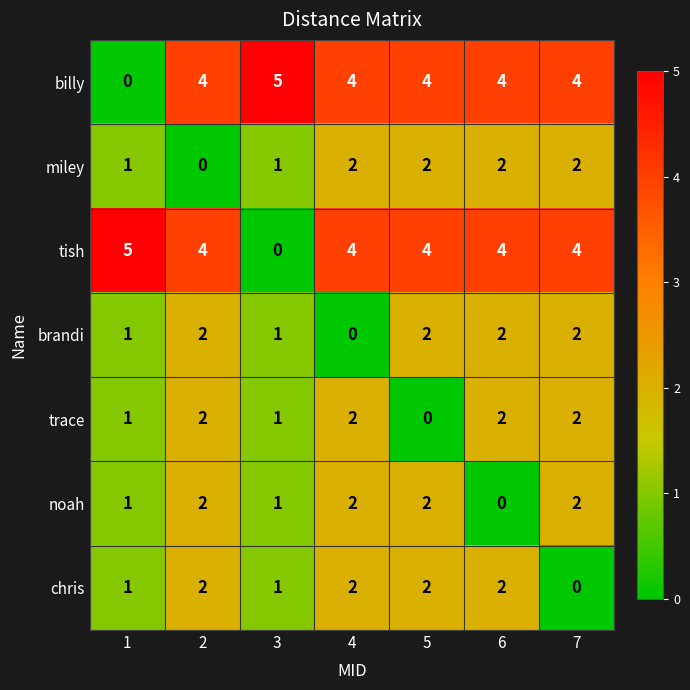

Is the value of miley at 3 greater than the value of noah at 6?

Yes